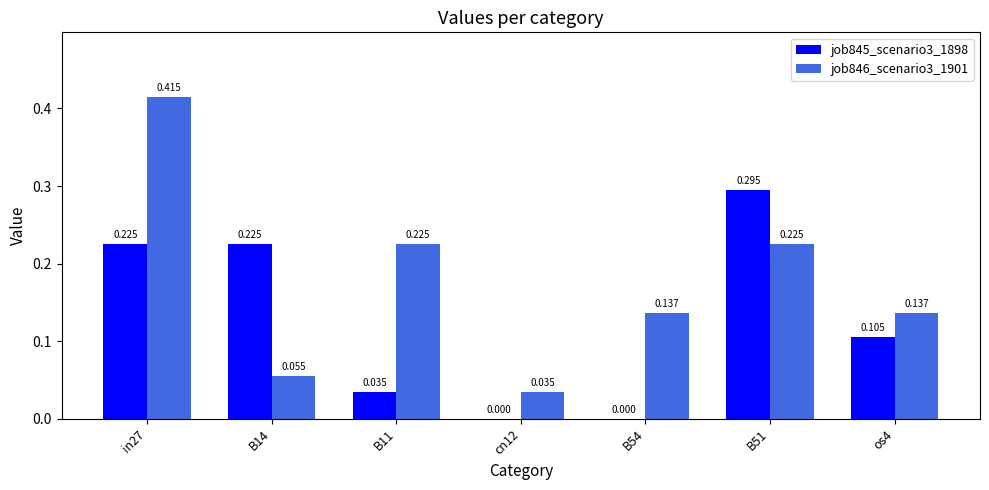

At which category is the sum across all series the highest?

in27